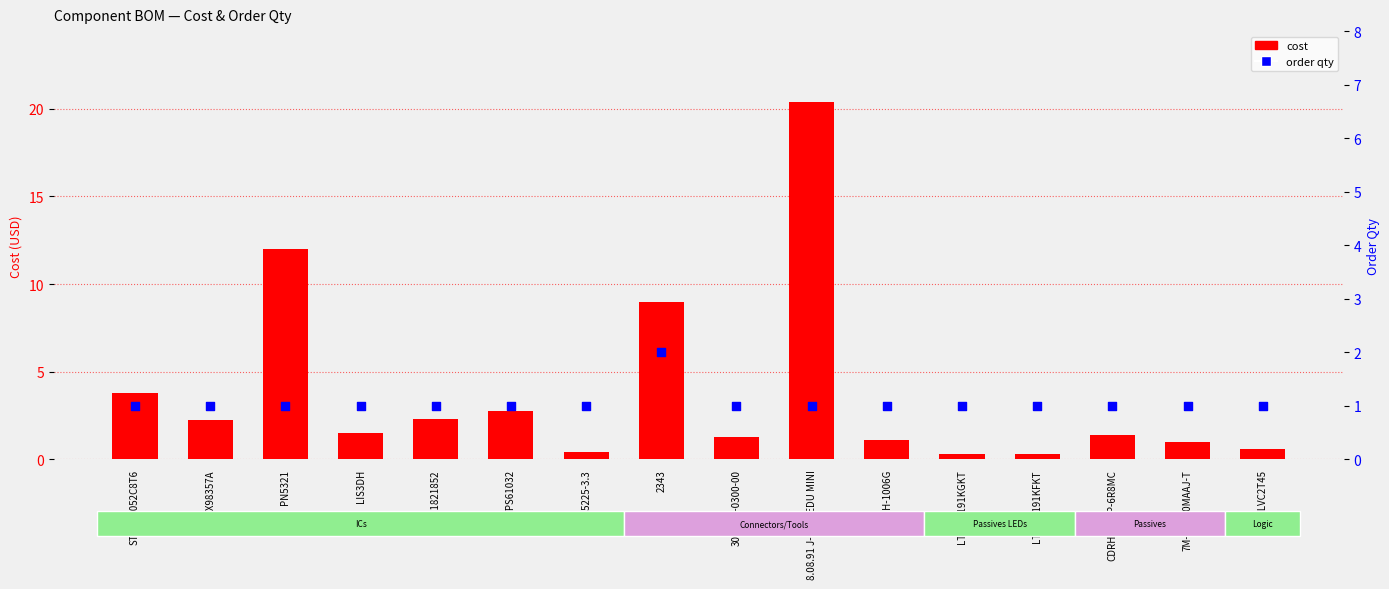

Is the value of order qty at 5031821852 greater than the value of cost at H3CCH-1006G?

No